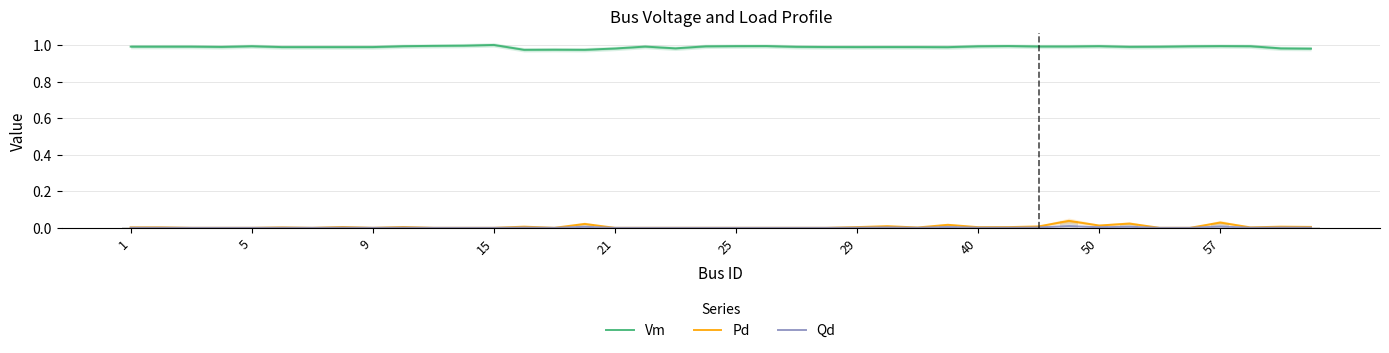

Which category has the highest value in the Vm series?

15